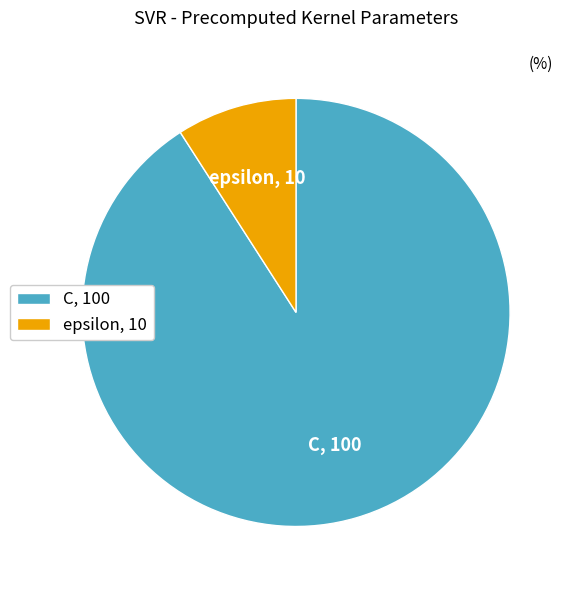

Does C account for over 50% of the chart?

Yes